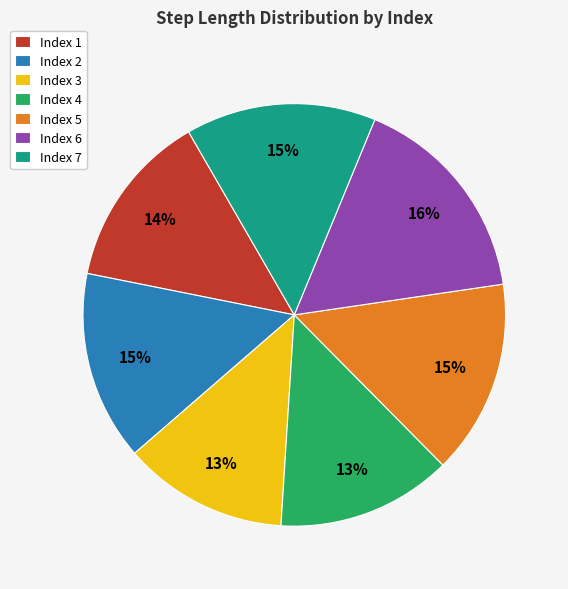

How many slices are in this pie chart?

7